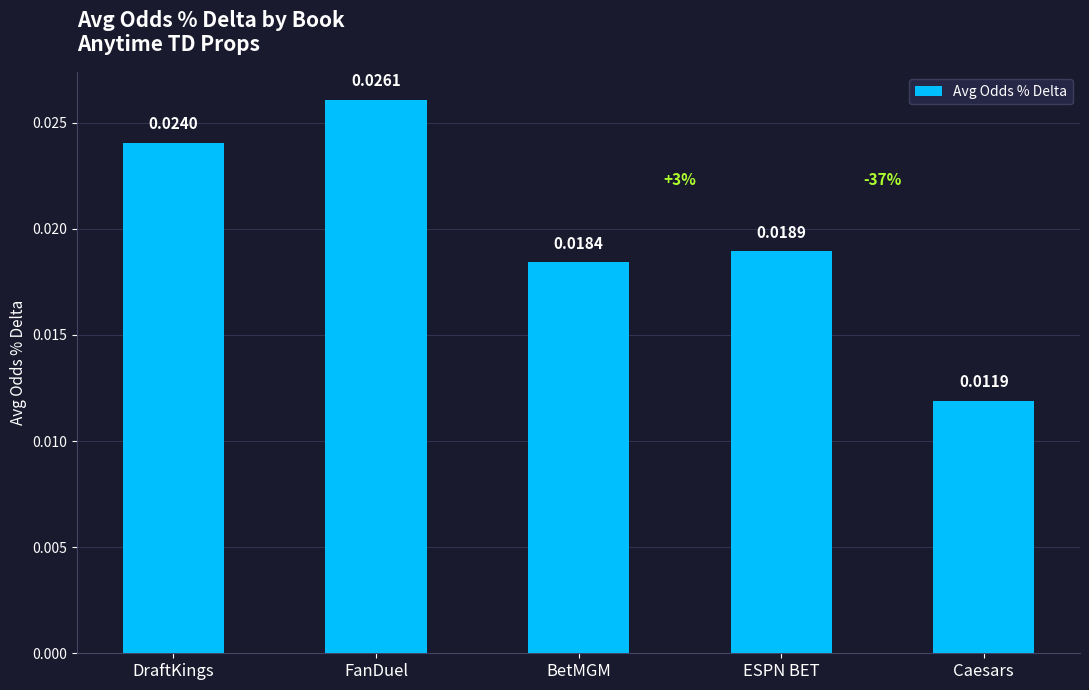

Rank the categories by value from highest to lowest.

FanDuel, DraftKings, ESPN BET, BetMGM, Caesars